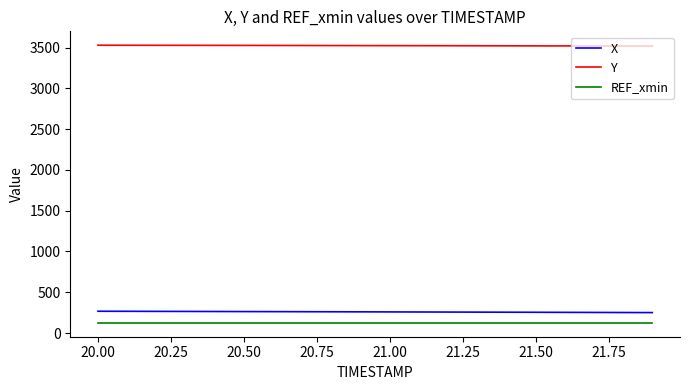

Which series has the largest total across all categories?

Y